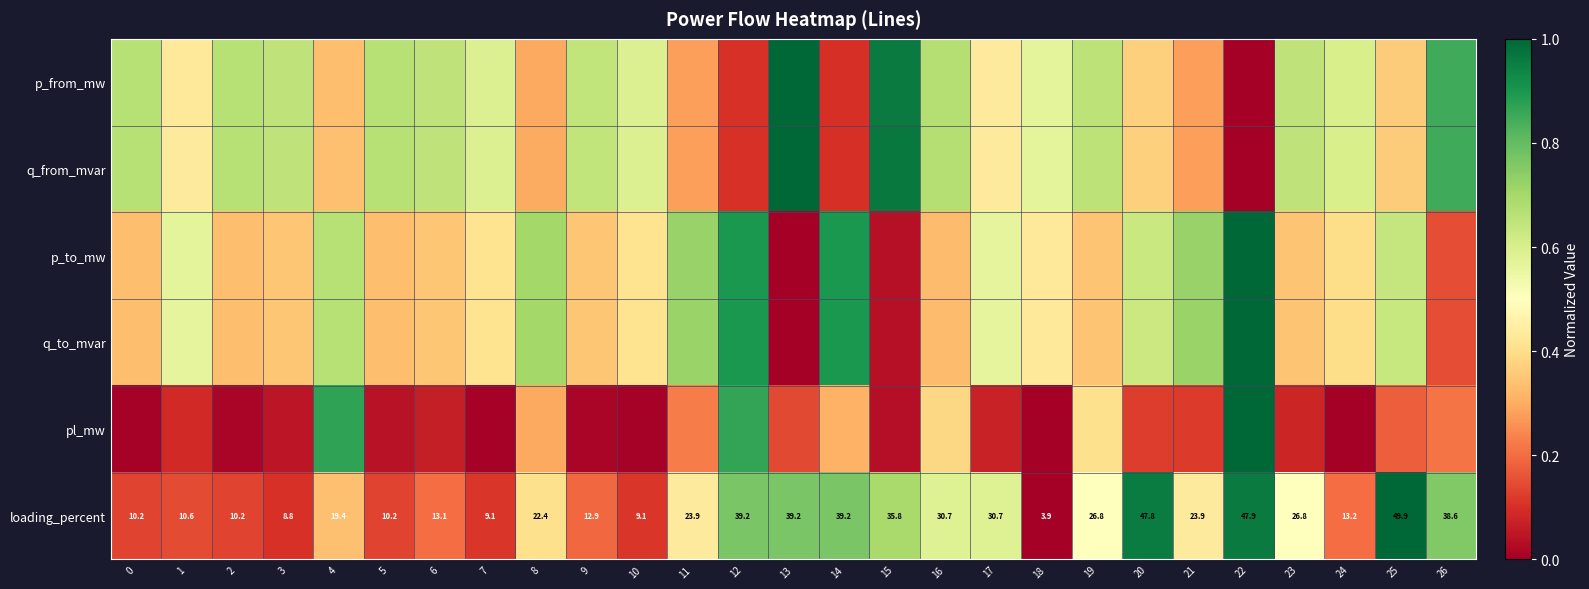

How many data points in loading_percent are above 23?

14